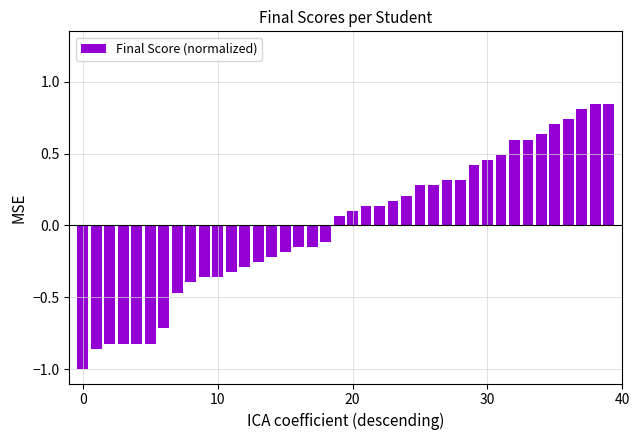

Does the chart contain stacked bars?

No